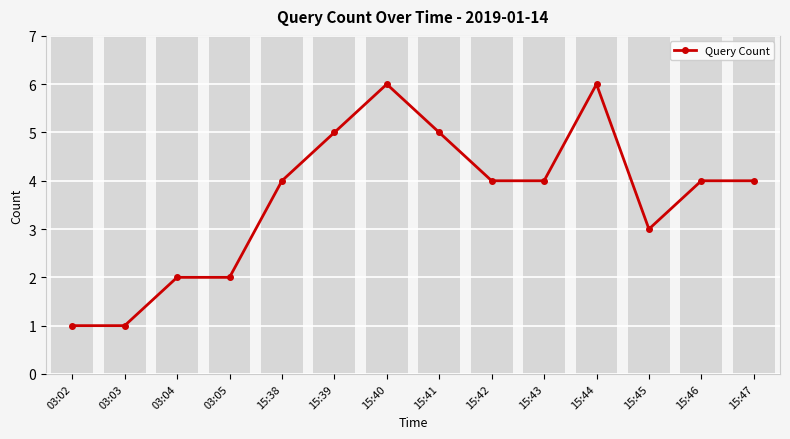

What is the average value?

4